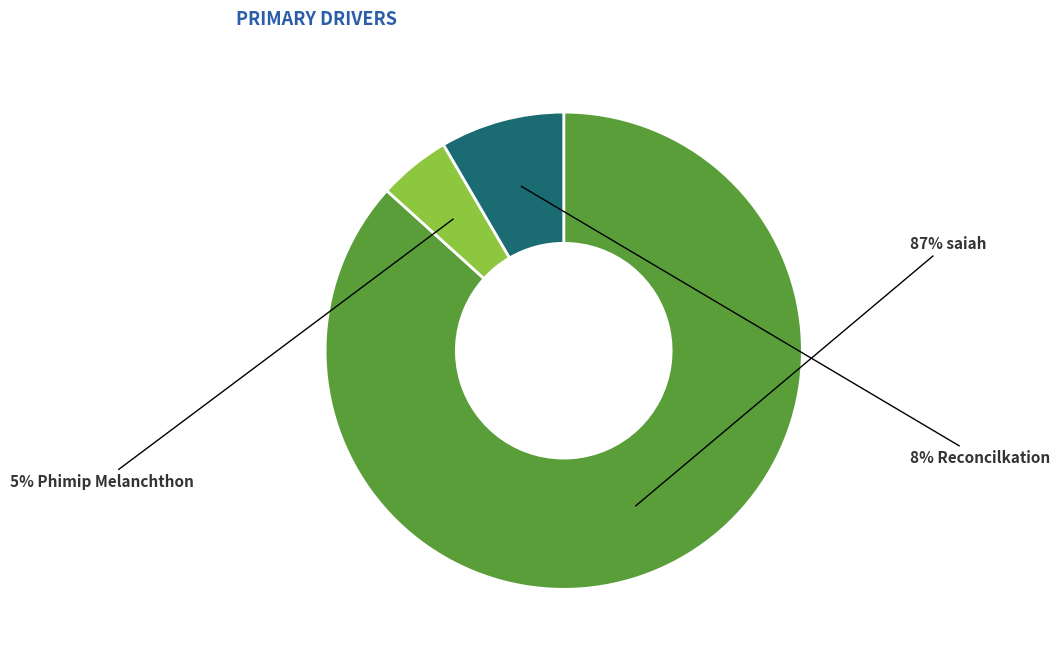

How many slices are in this pie chart?

3